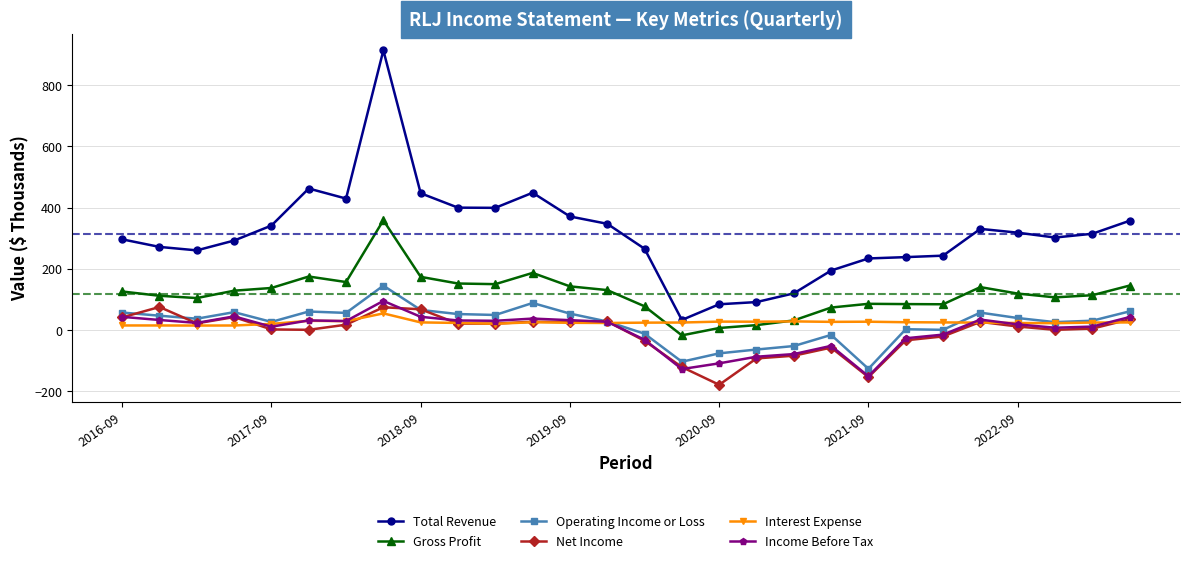

What is the lowest value of the Total Revenue series?

32.6